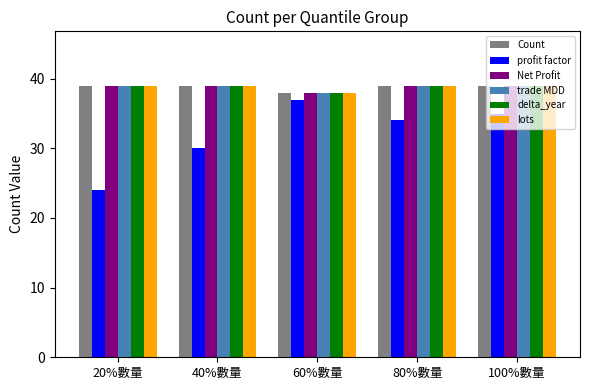

Is it true that delta_year equals 56 at 80%數量?

False